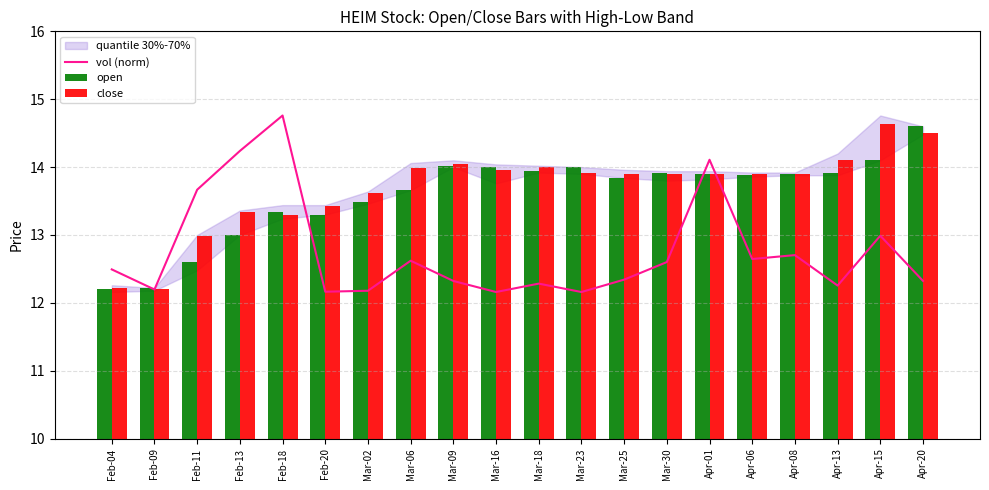

Between Apr-06 and Mar-16, which is larger?

Apr-06